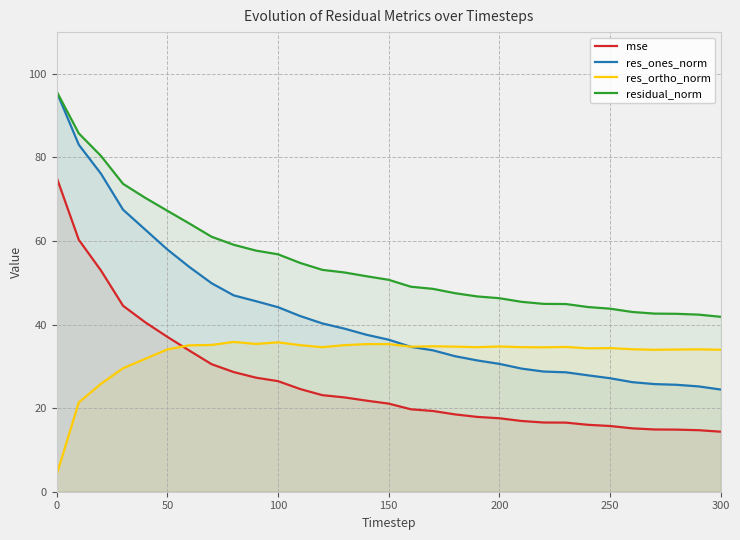

The residual_norm series shows 50.7 at 150. True or false?

True